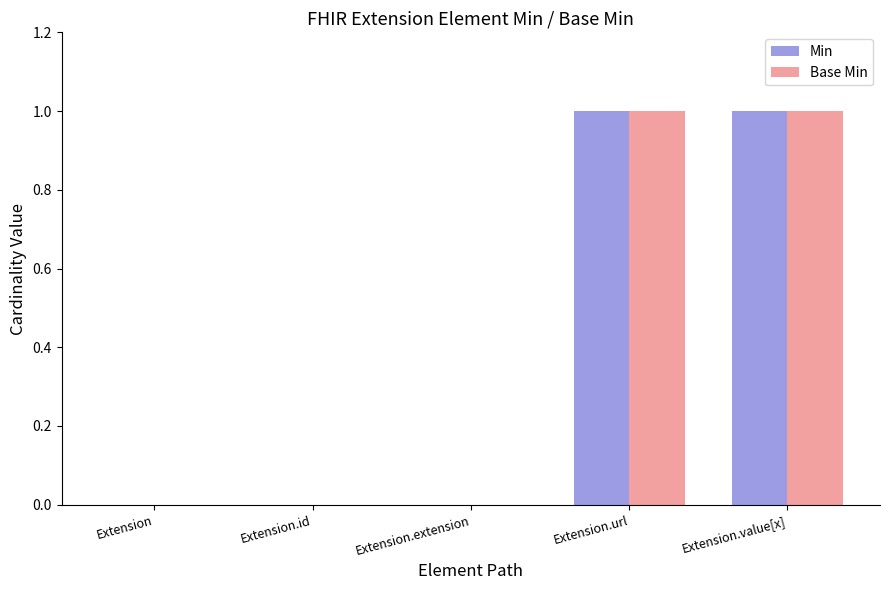

Is the value of Min at Extension greater than the value of Base Min at Extension.url?

No